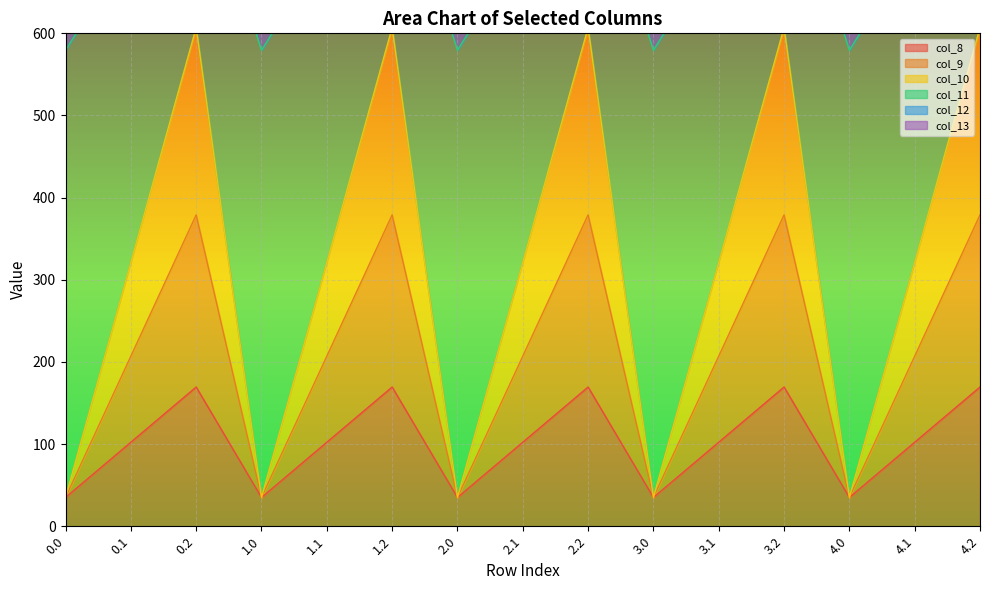

How many interior local peaks does the col_13 series have?

5